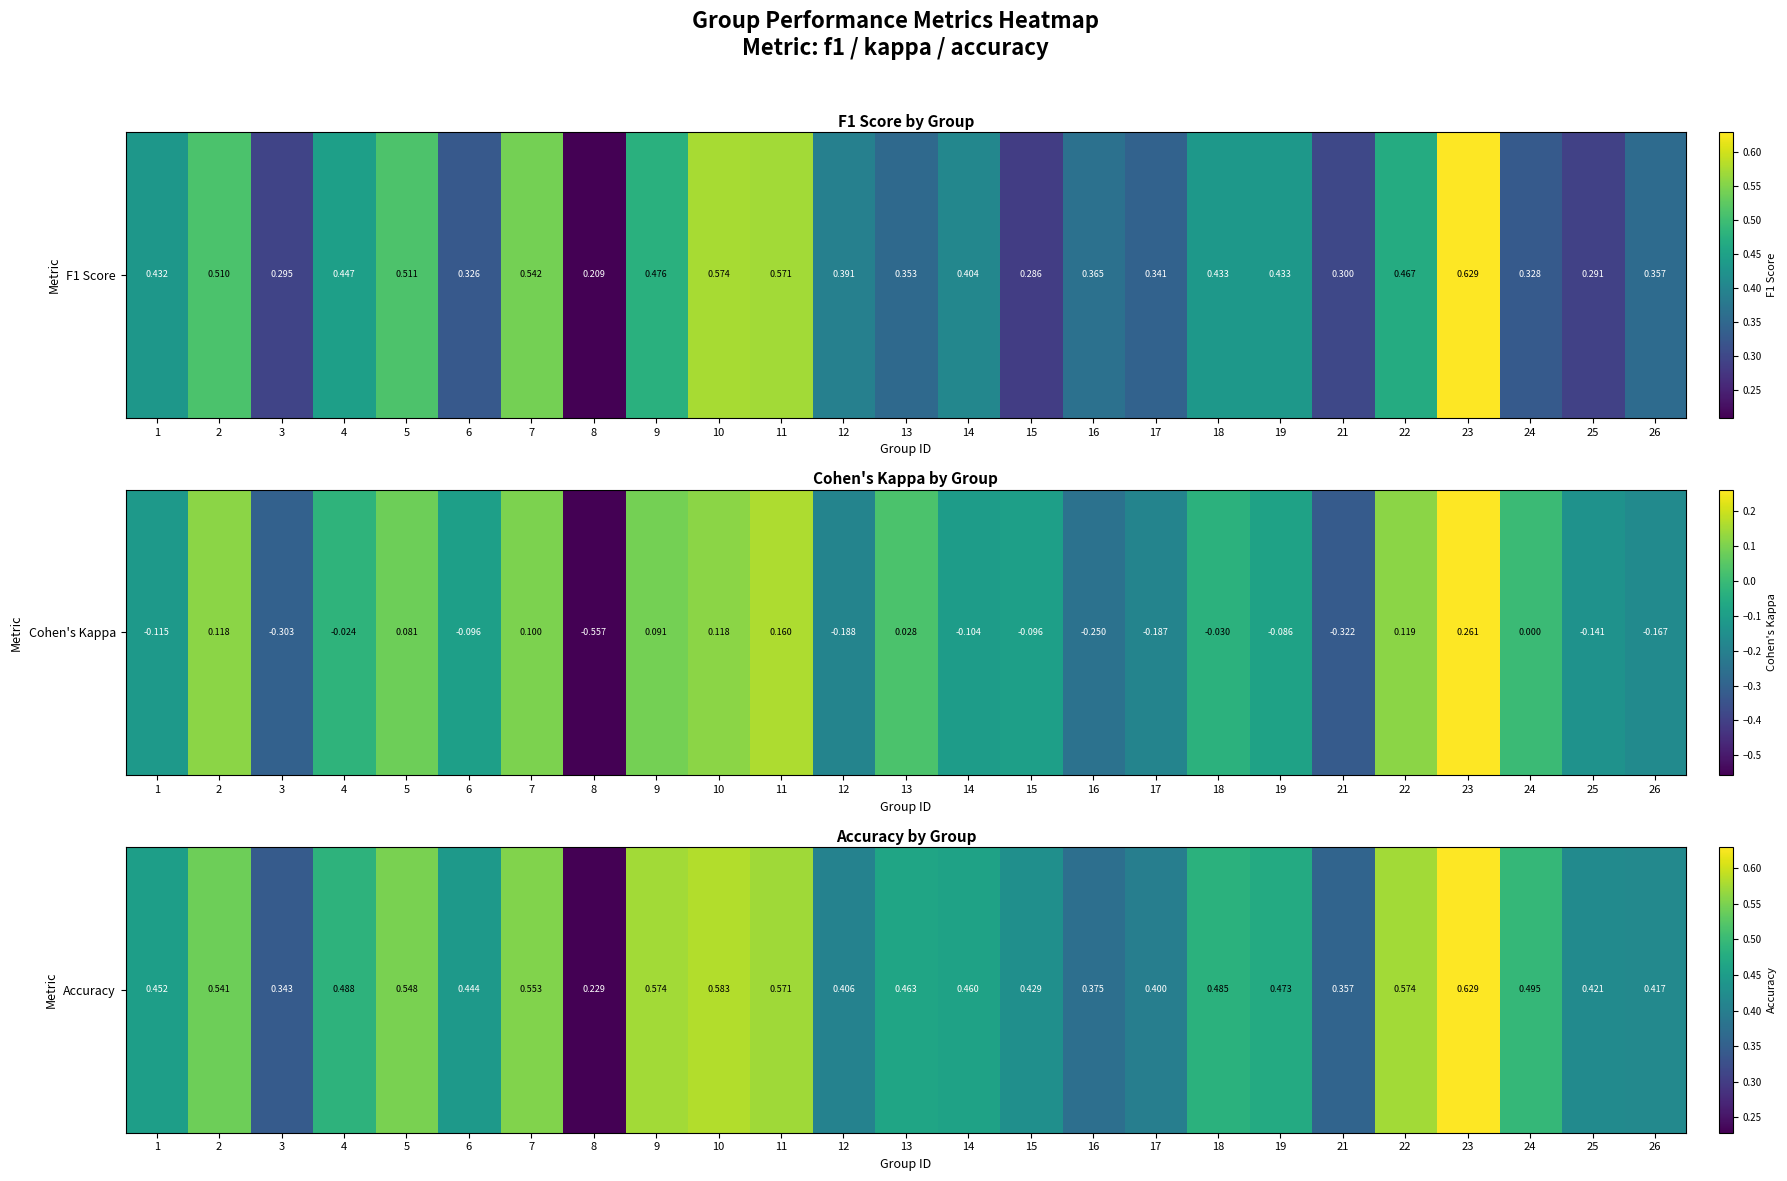

How many values are between 0 and 1?

25